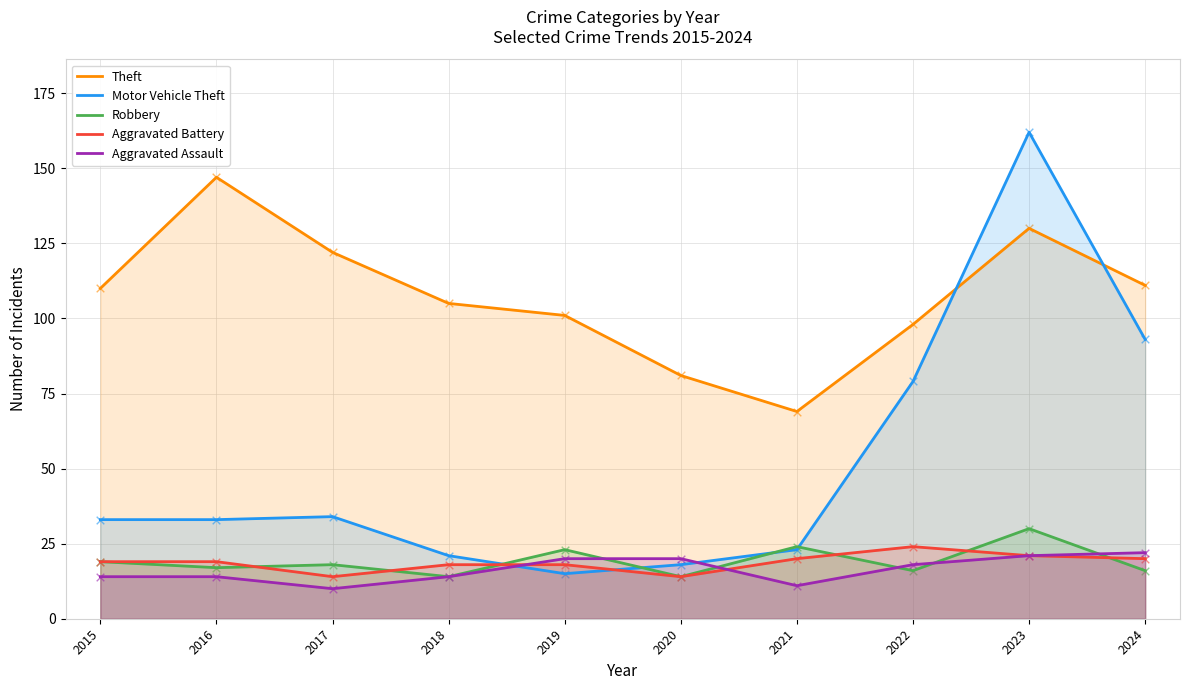

At which category is the sum across all series the highest?

2023